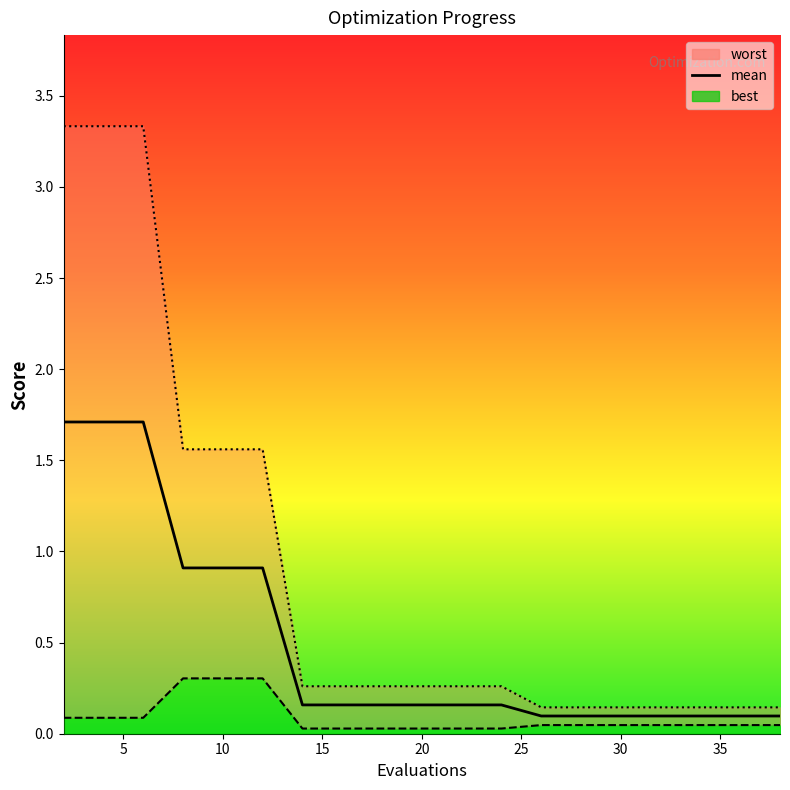

What is the value of the mean point at the 6th from the left?

0.9